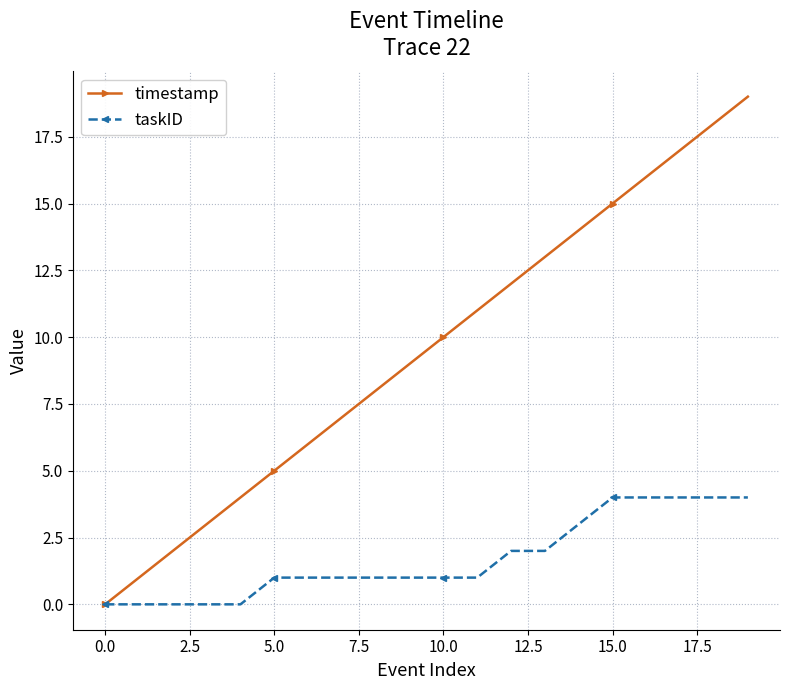

What are all the series names shown in the legend?

timestamp, taskID